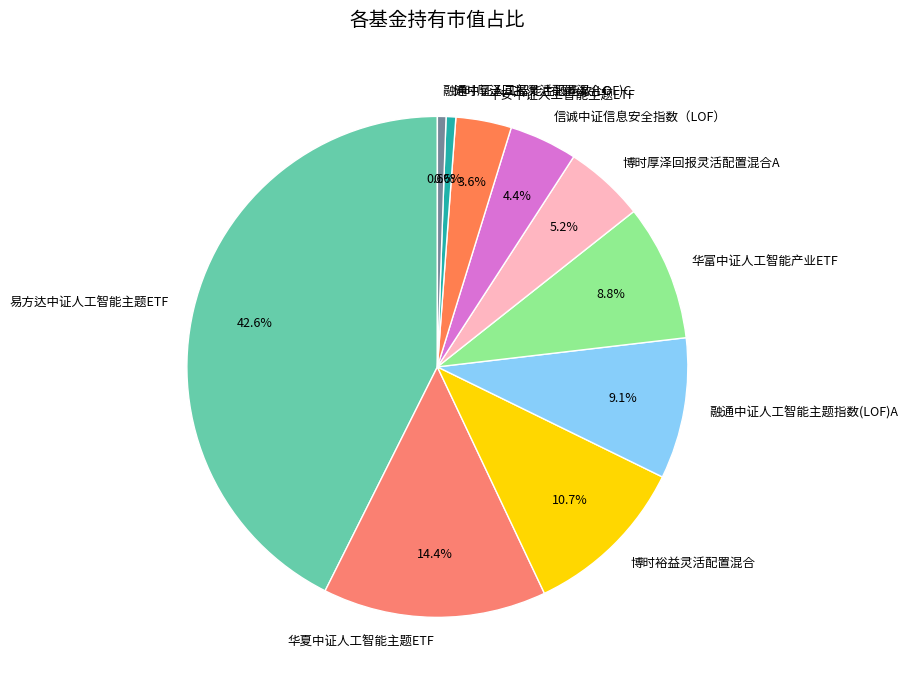

How many segments does this pie chart have?

10